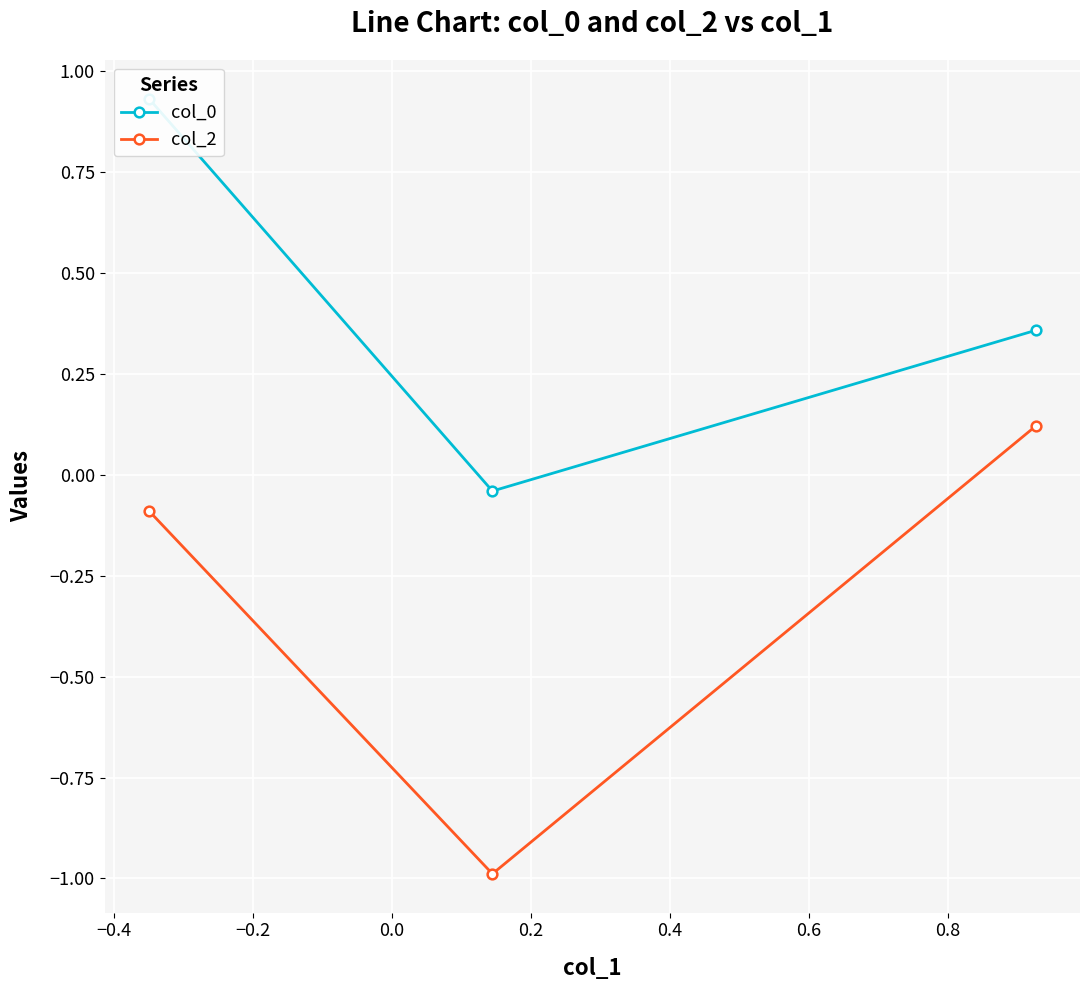

What is the value of the col_2 point at the 1st from the left?

-0.1